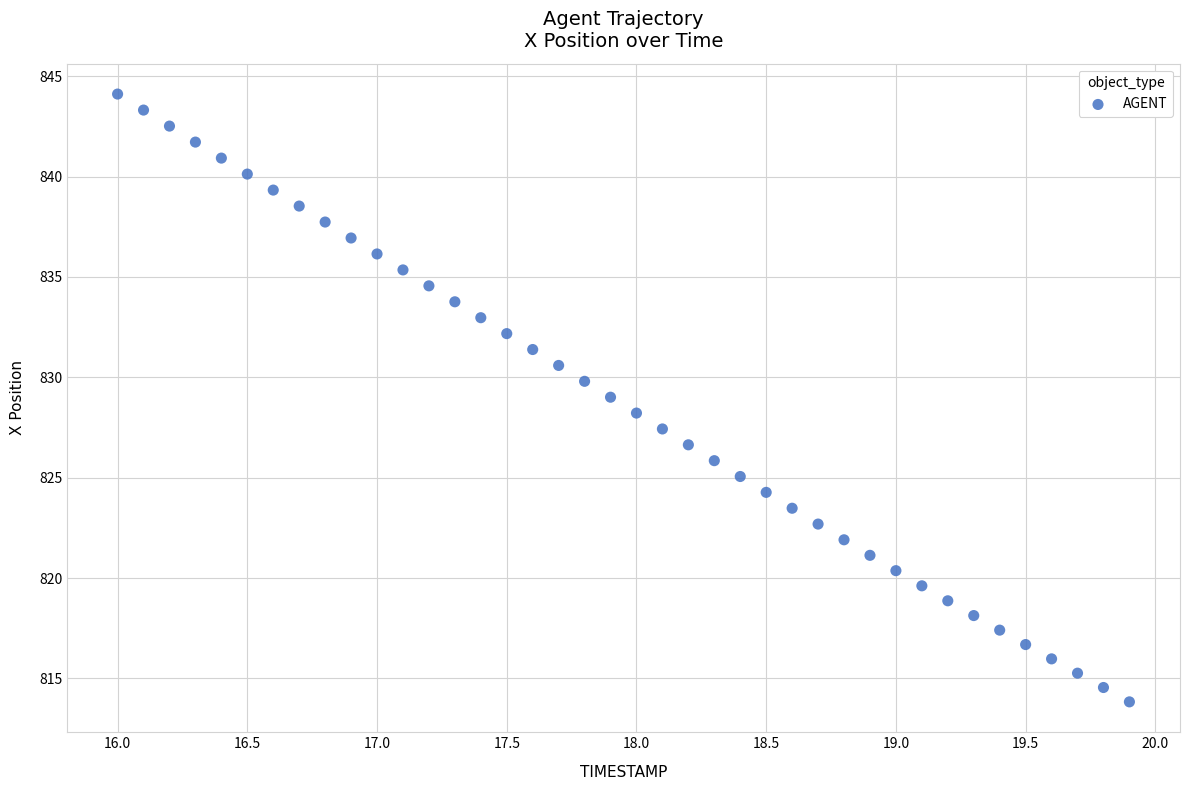

What is the range of Y values (max minus min)?

30.3